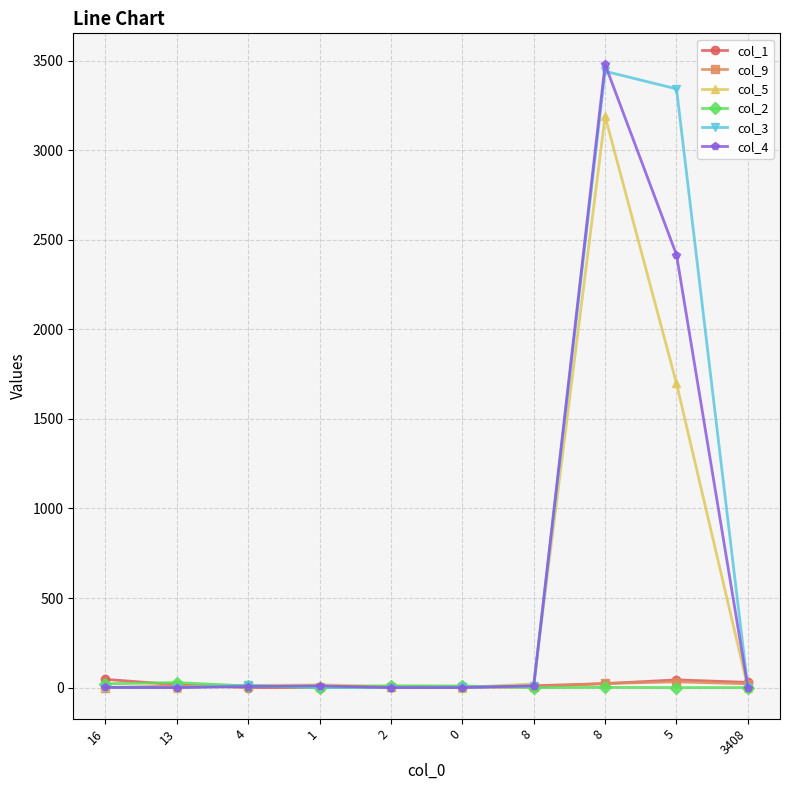

Between which two adjacent categories do col_3 and col_2 first intersect?

13 and 4